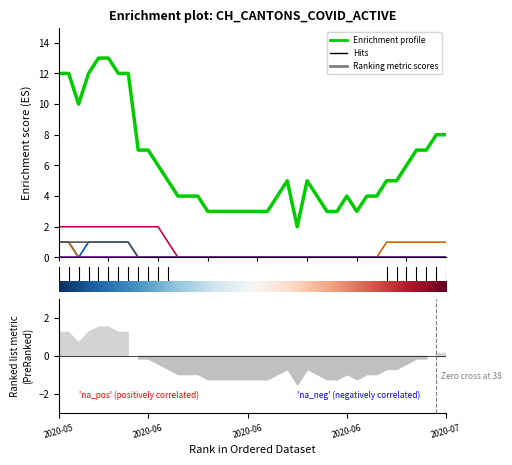

How many lines are shown in the chart?

6